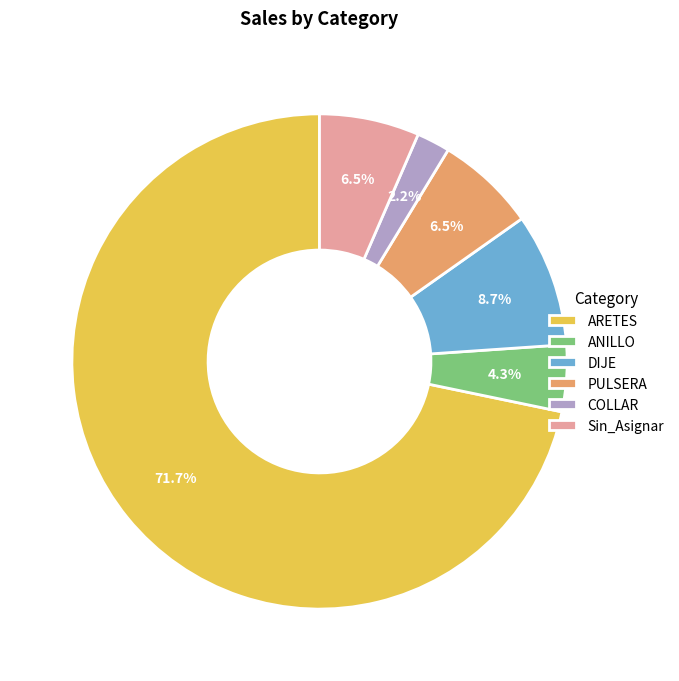

Which category has the smallest portion of the pie?

COLLAR